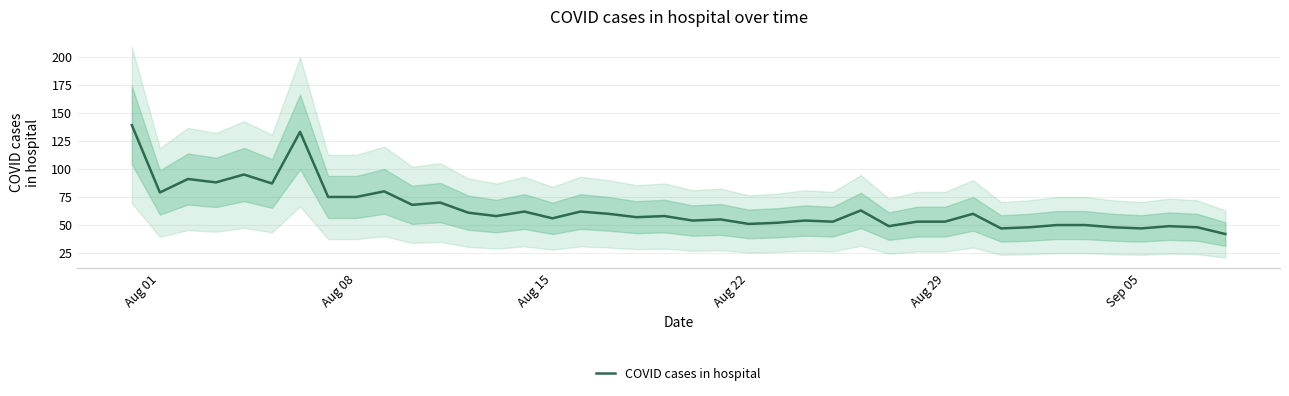

Count the number of categories in the chart.

40